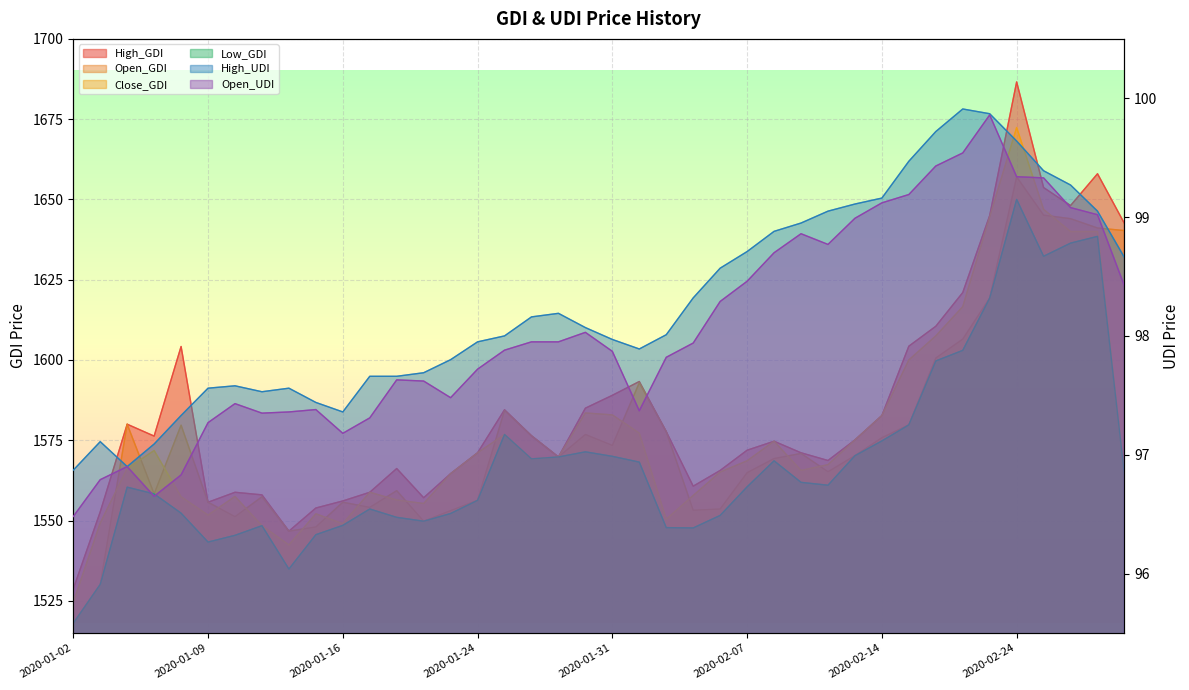

What is the total value across all series at 2020-02-24?

6865.0